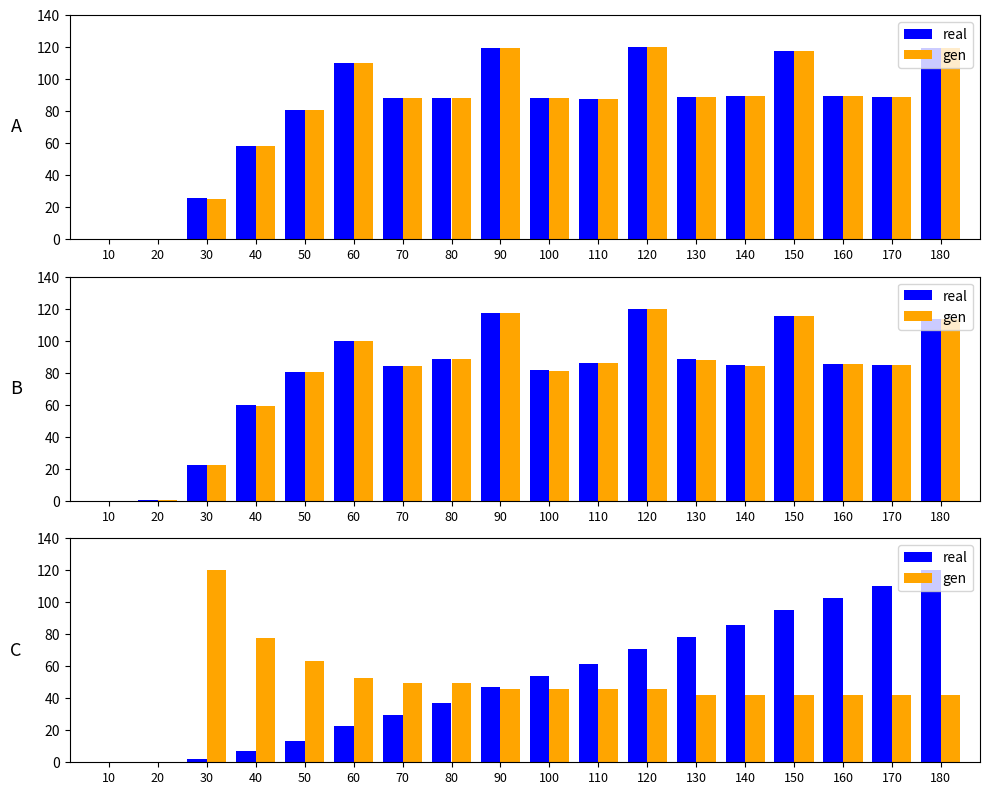

At how many categories does at least one series exceed 36?

16